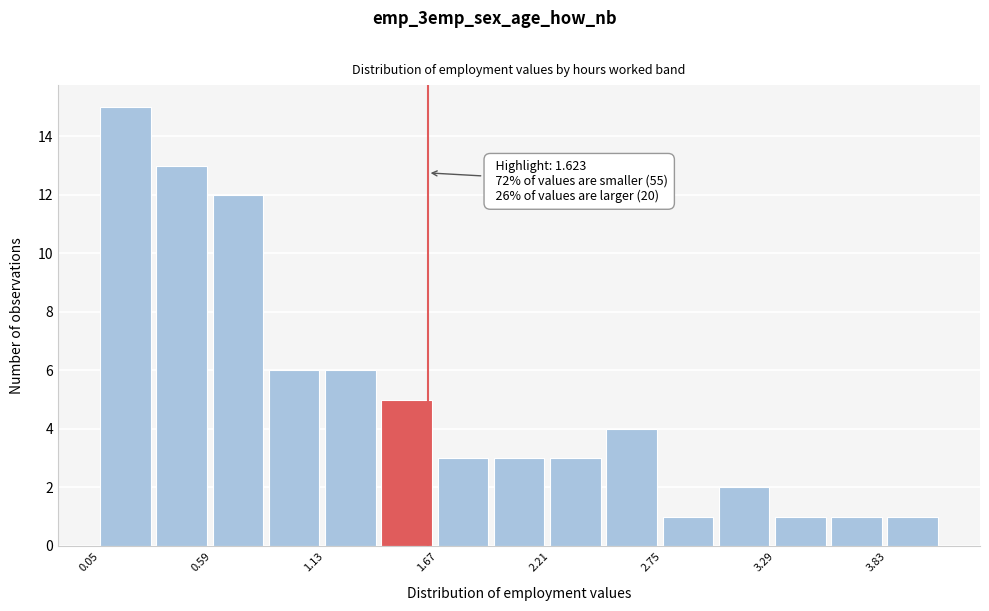

Around what value on the x-axis is the tallest bar? Give the approximate position of its centre, as read against the axis.

0.2